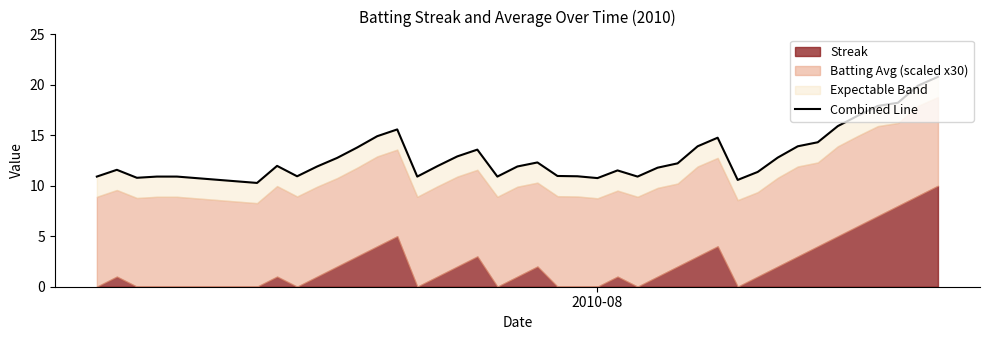

Reading left to right, what are all the values shown in this chart?

10.9	11.6	10.8	10.9	10.9	10.3	12.0	10.9	11.9	12.8	13.8	14.9	15.6	10.9	11.9	12.9	13.6	10.9	11.9	12.3	11.0	10.9	10.8	11.5	10.9	11.8	12.2	13.9	14.8	10.6	11.4	12.8	13.9	14.3	15.9	16.9	17.9	18.2	19.9	20.8